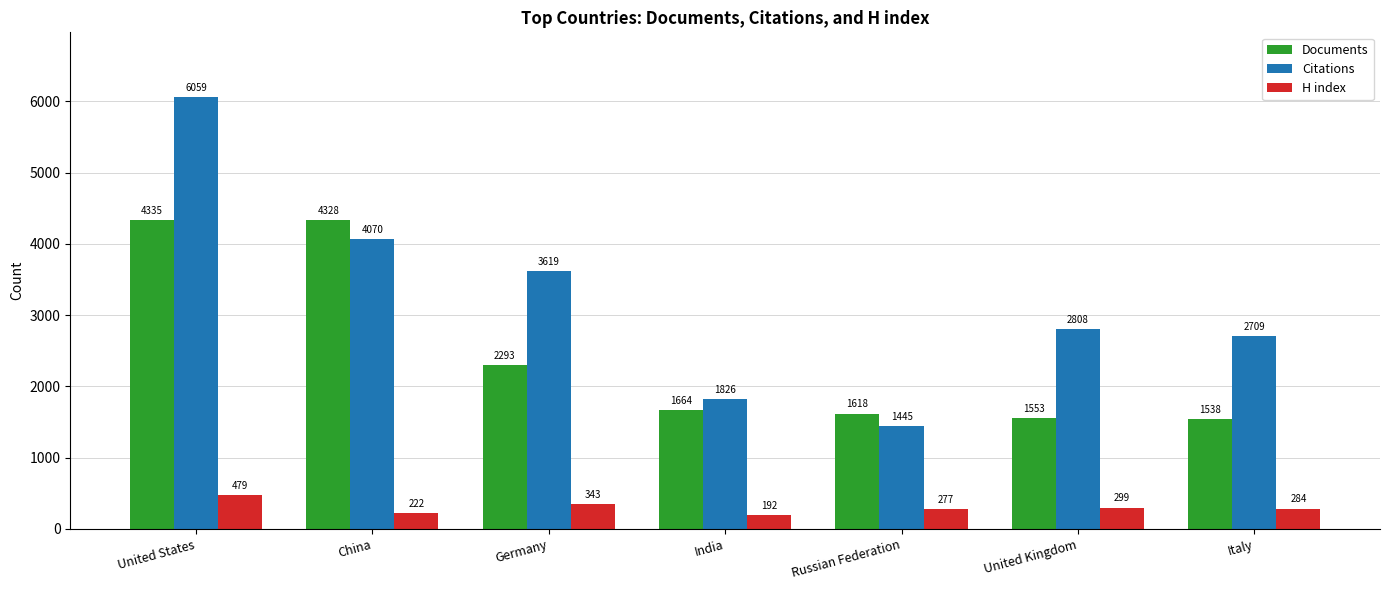

Which series has the largest range (max minus min)?

Citations